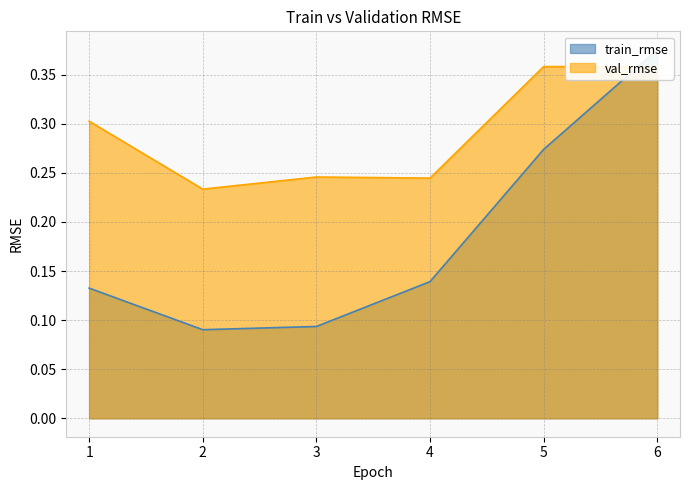

Is it true that val_rmse equals 0.6 at 5?

False